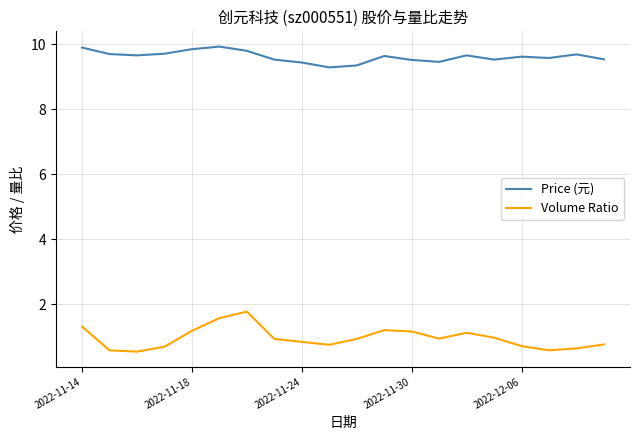

What is the minimum value shown in the chart?

0.6